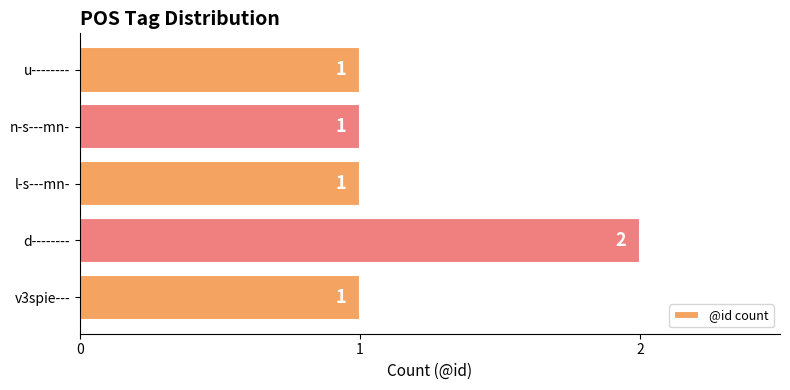

Reading bottom to top, extract all data points from this chart.

v3spie---=1	d--------=2	l-s---mn-=1	n-s---mn-=1	u--------=1